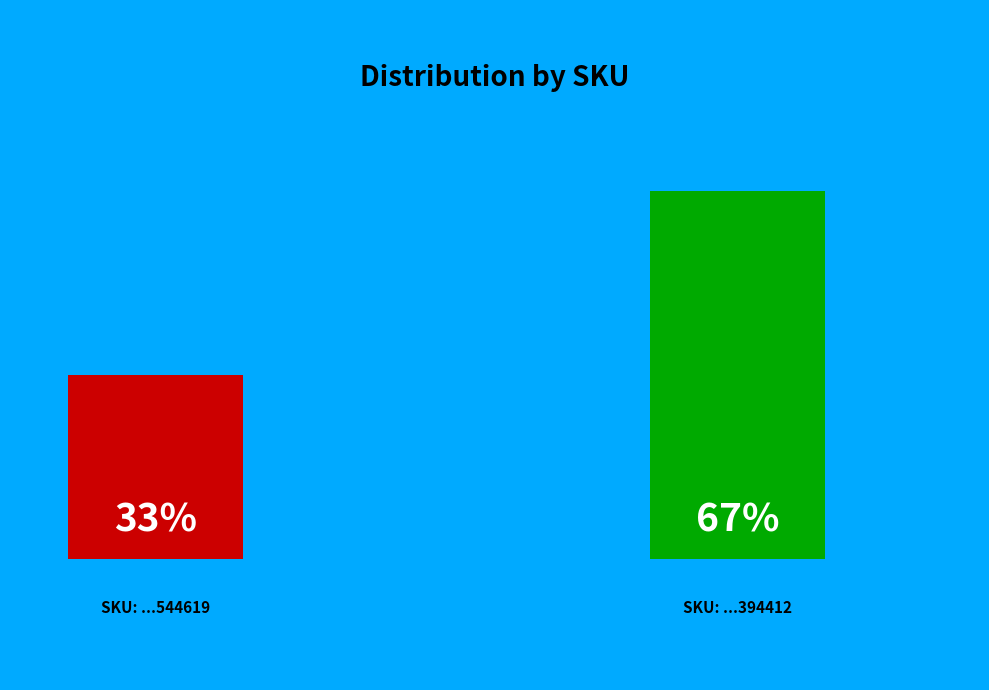

Which has a higher value, 170510050544619 or 130510050394412?

130510050394412